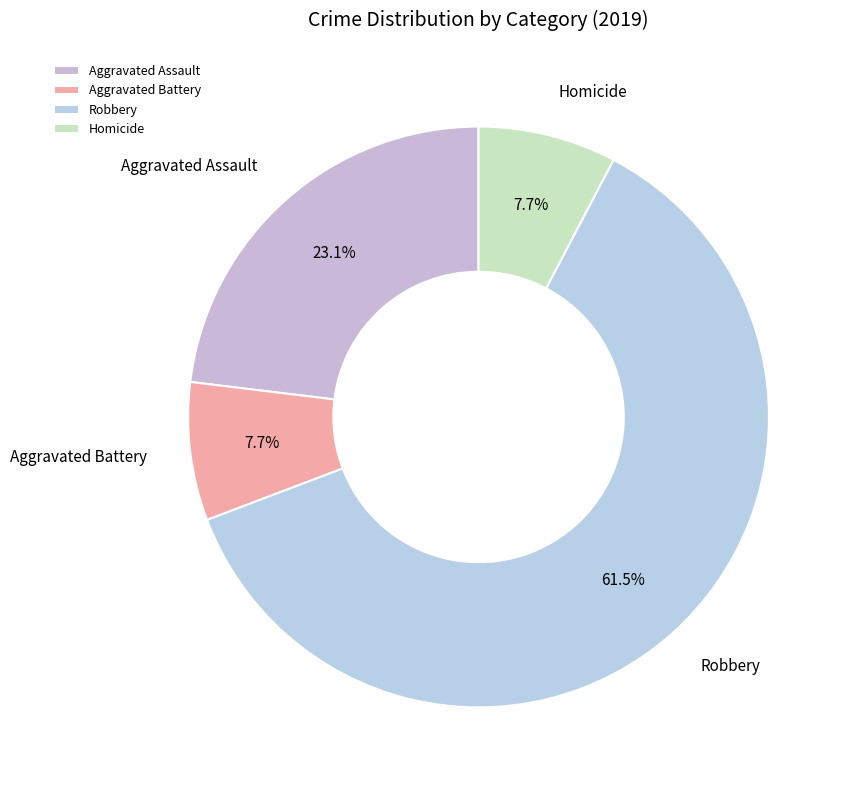

Count the number of slices in the pie.

4